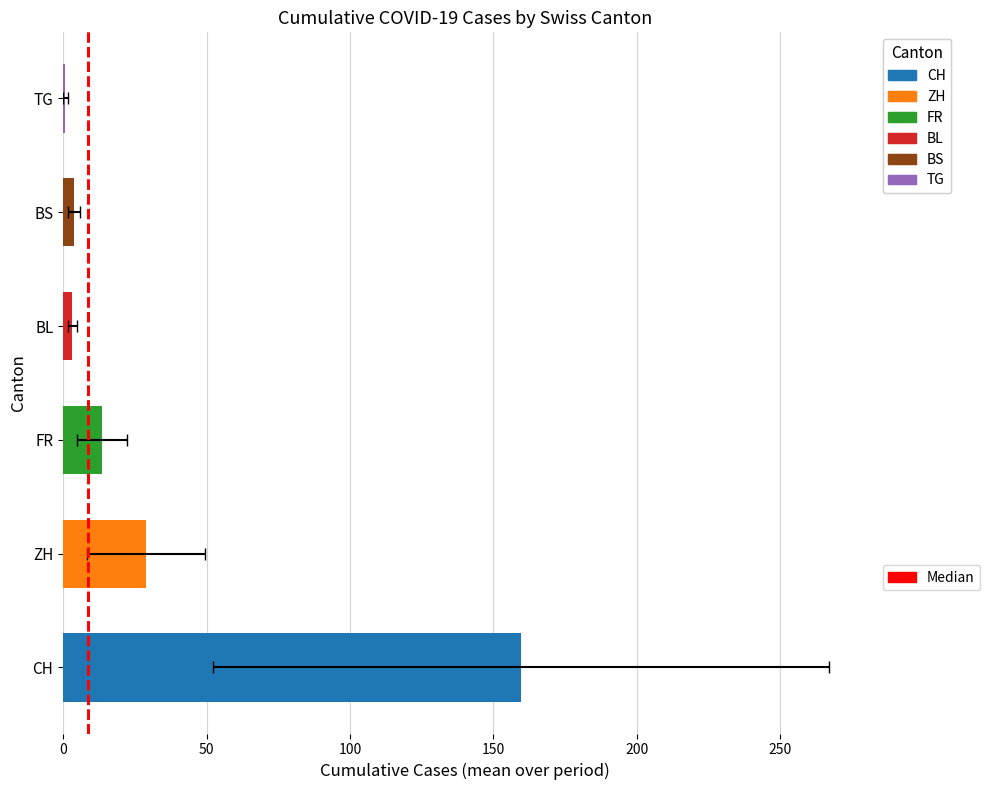

Which has a higher value, 0 or 50?

50